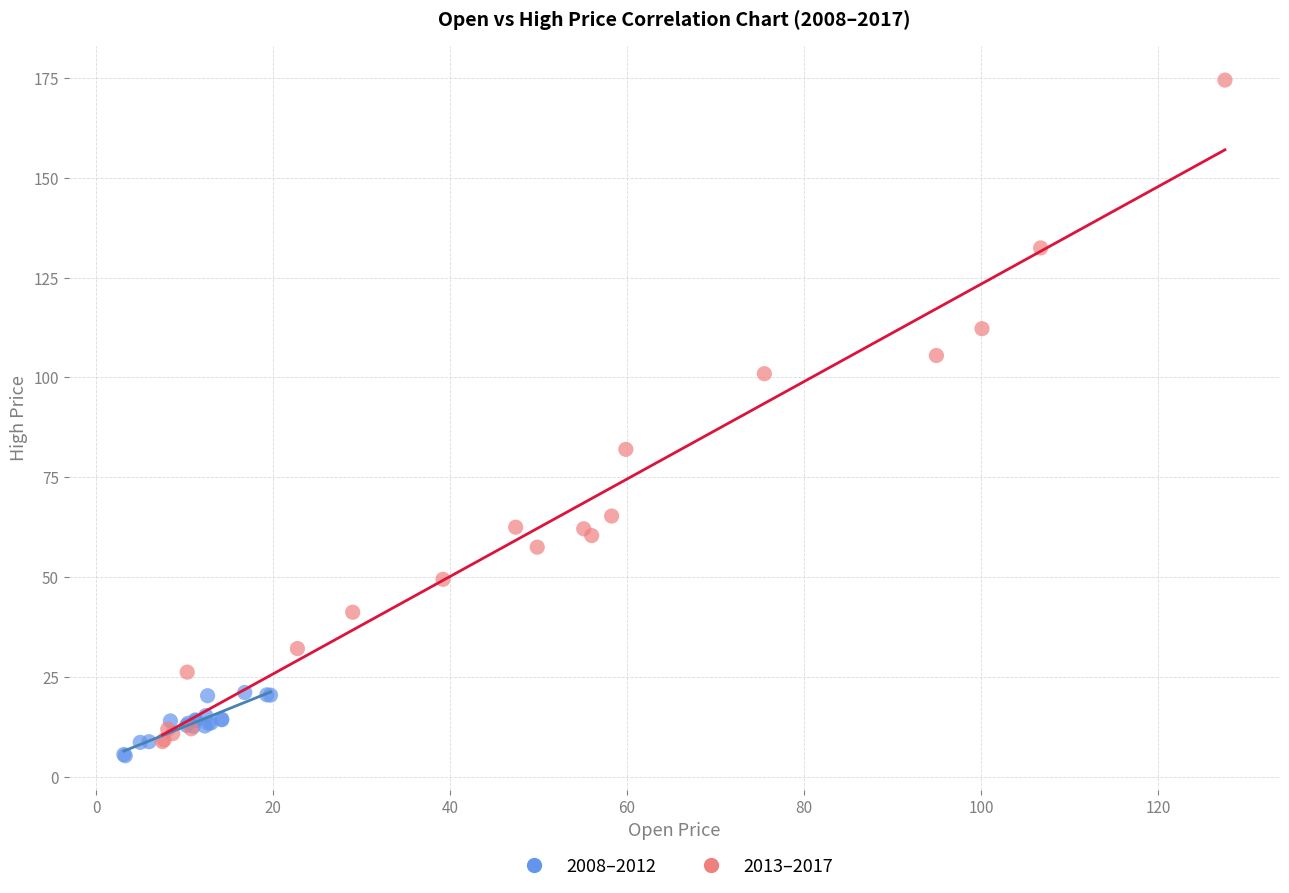

Which series has the widest spread of Y values?

2013–2017